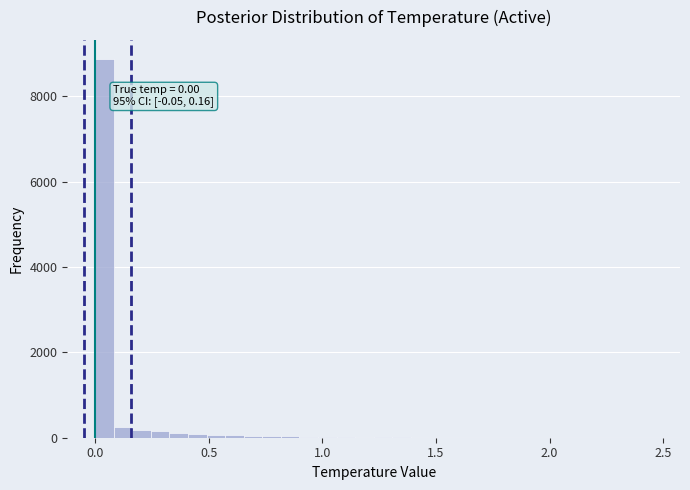

Read against the x-axis, roughly where is the centre of the tallest bar?

0.05